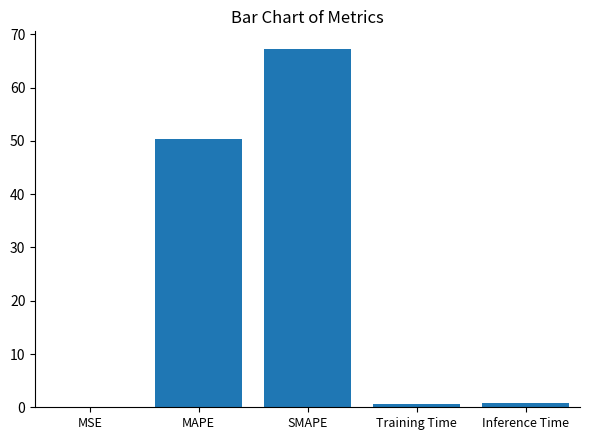

What is the sum of all values?

119.1